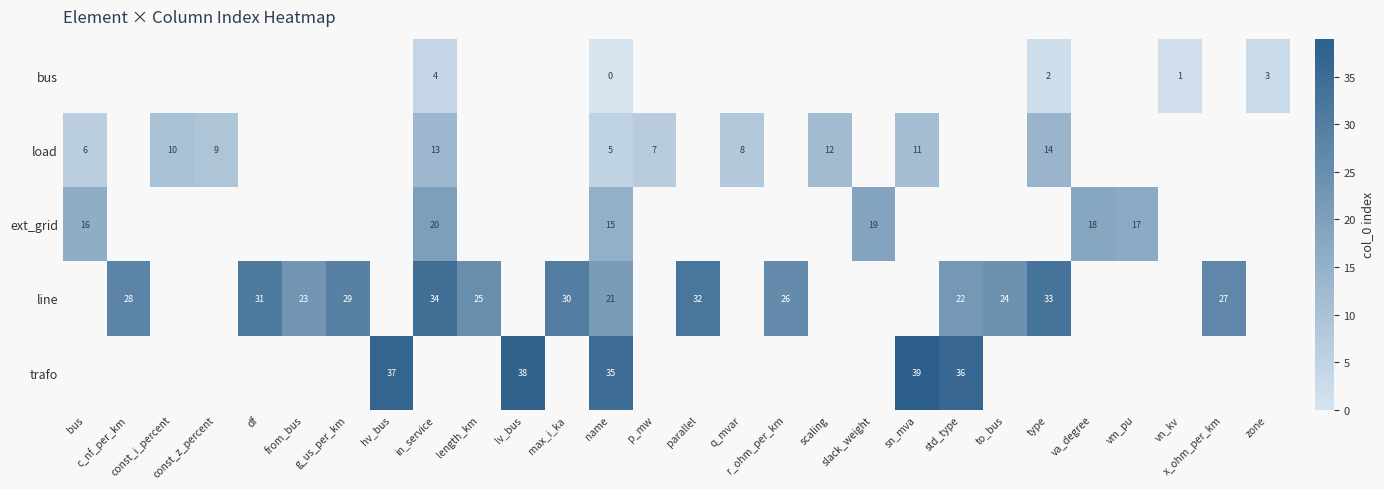

The value of line at name is 29. True or false?

False